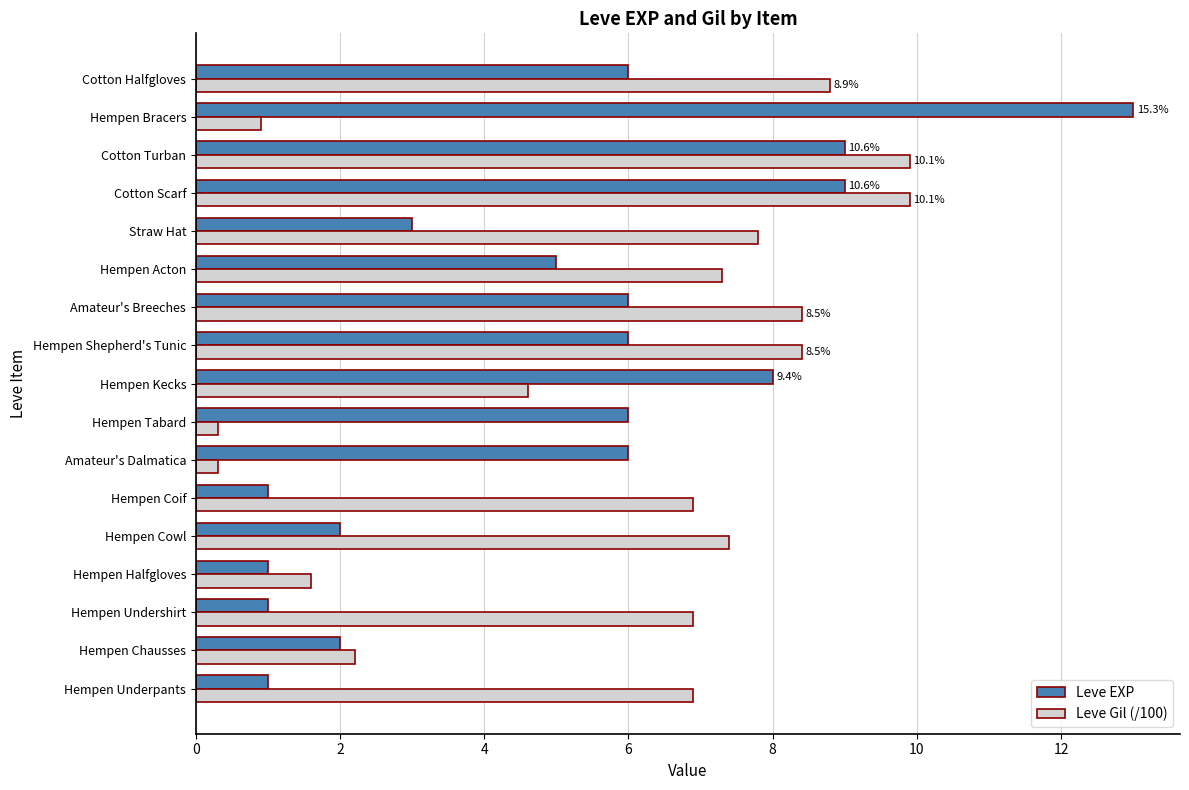

What are all the series names shown in the legend?

Leve EXP, Leve Gil (/100)